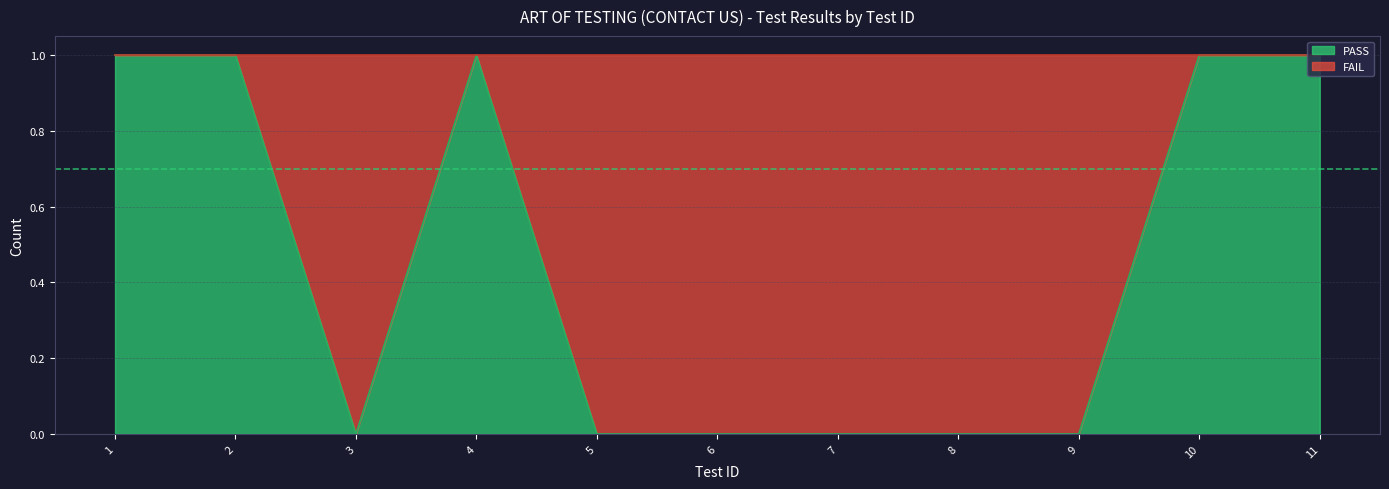

At which category does the data reach its first local valley?

3